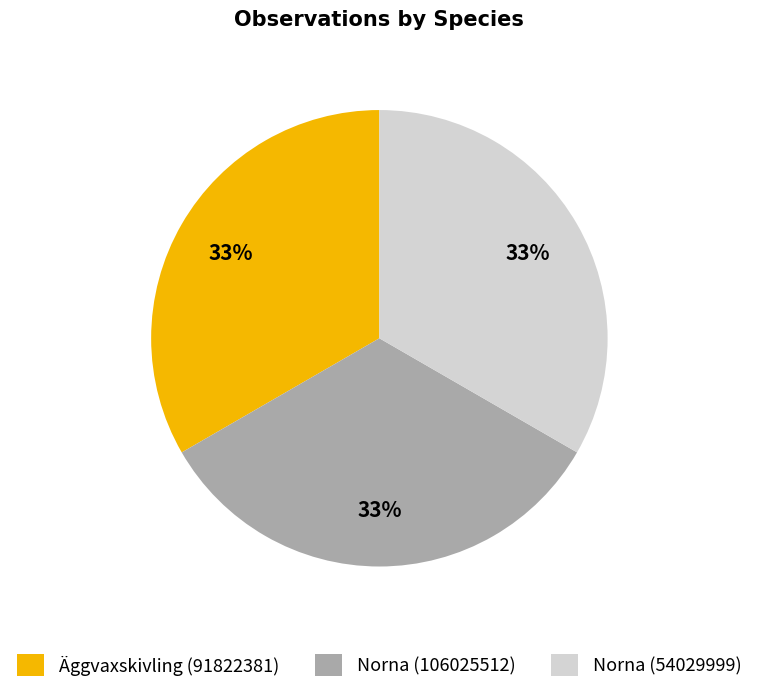

Count the number of slices in the pie.

3